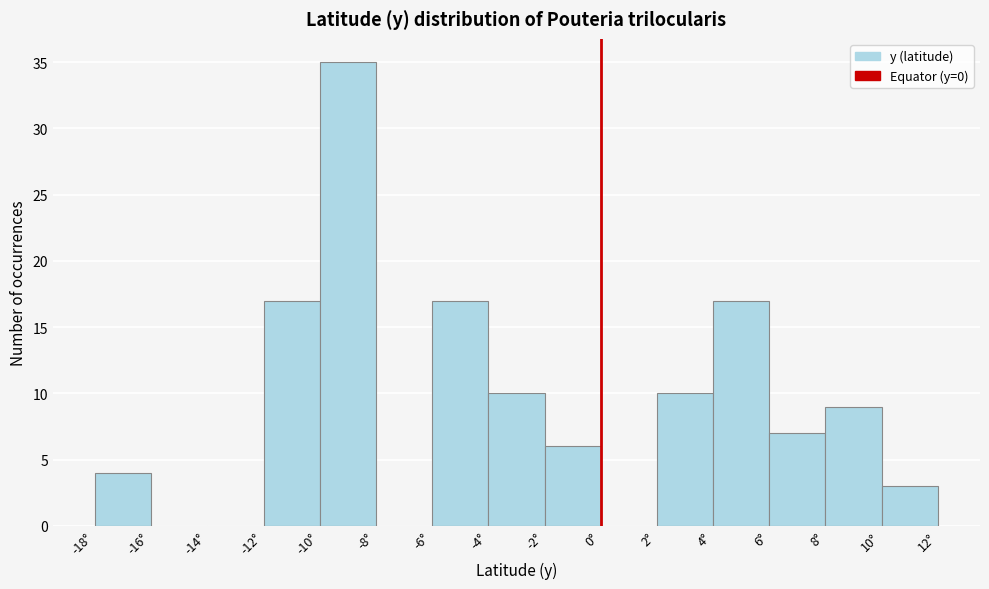

Over which range of the x-axis is the bar tallest?

-10 to -8